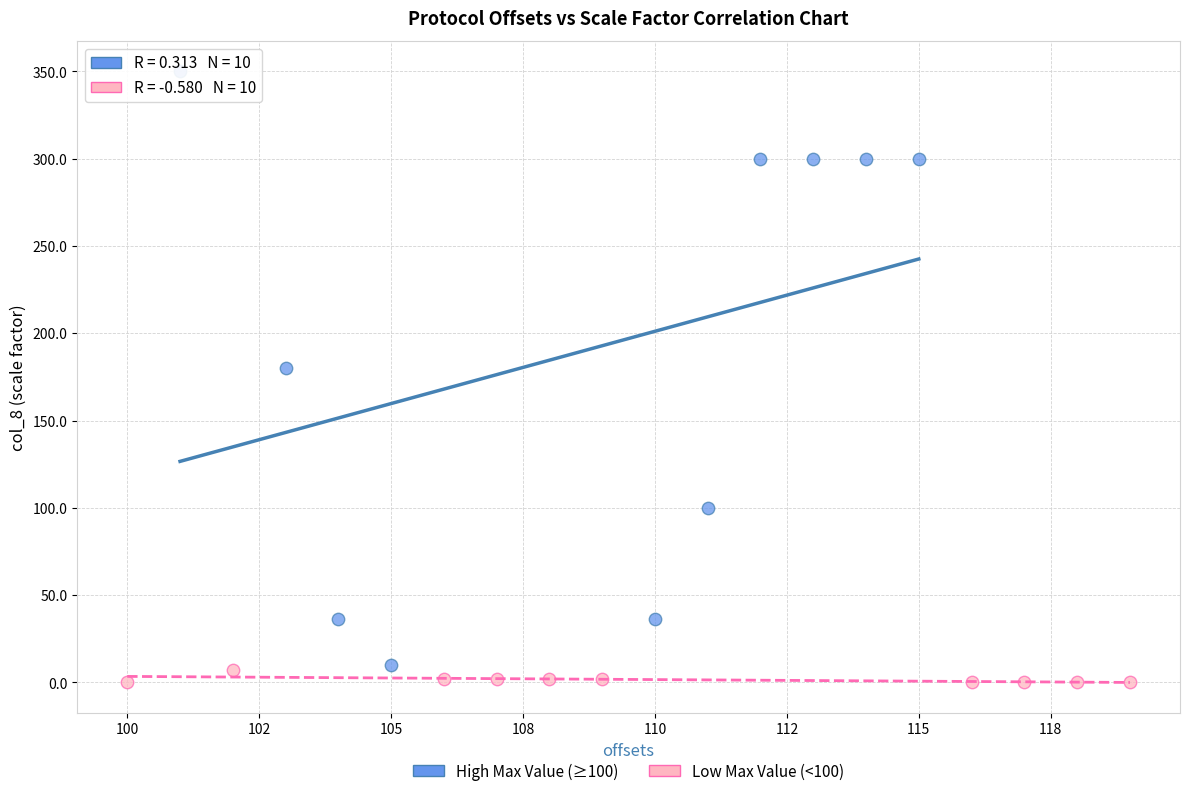

Which series has the widest spread of Y values?

High Max Value (≥100)